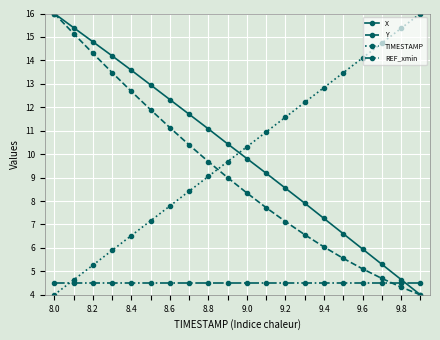

What is the difference between the maximum and minimum values in the Y series?

12.0